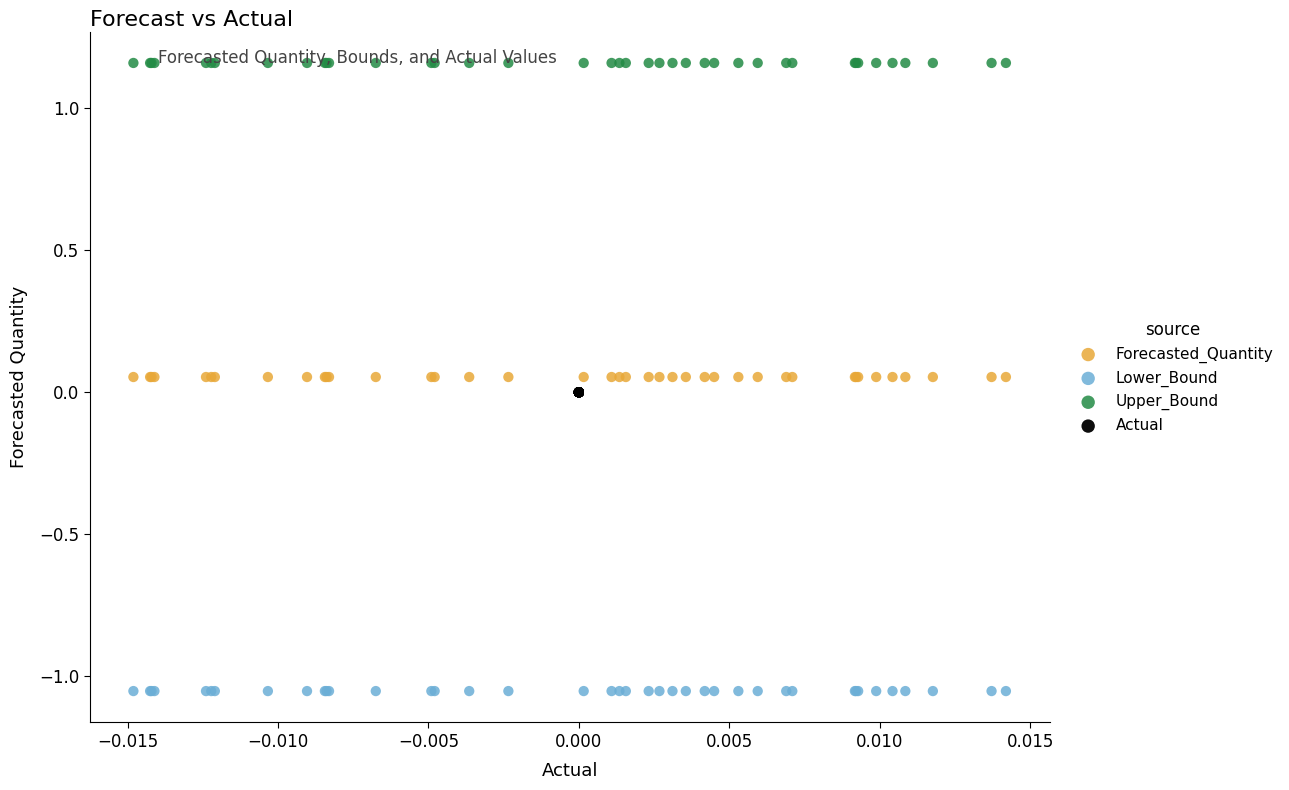

Which series reaches the maximum Y coordinate?

Upper_Bound